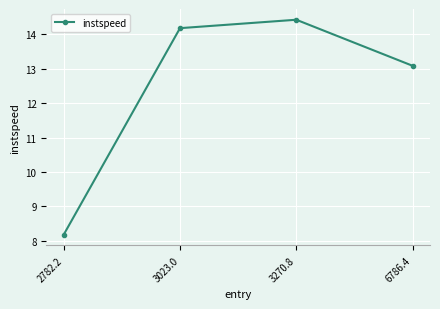

What is the smallest value displayed?

8.2